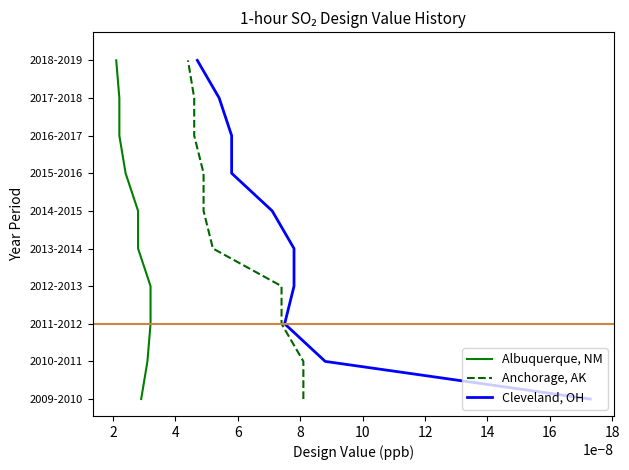

The value of Albuquerque, NM at 8 is 0.0. True or false?

True